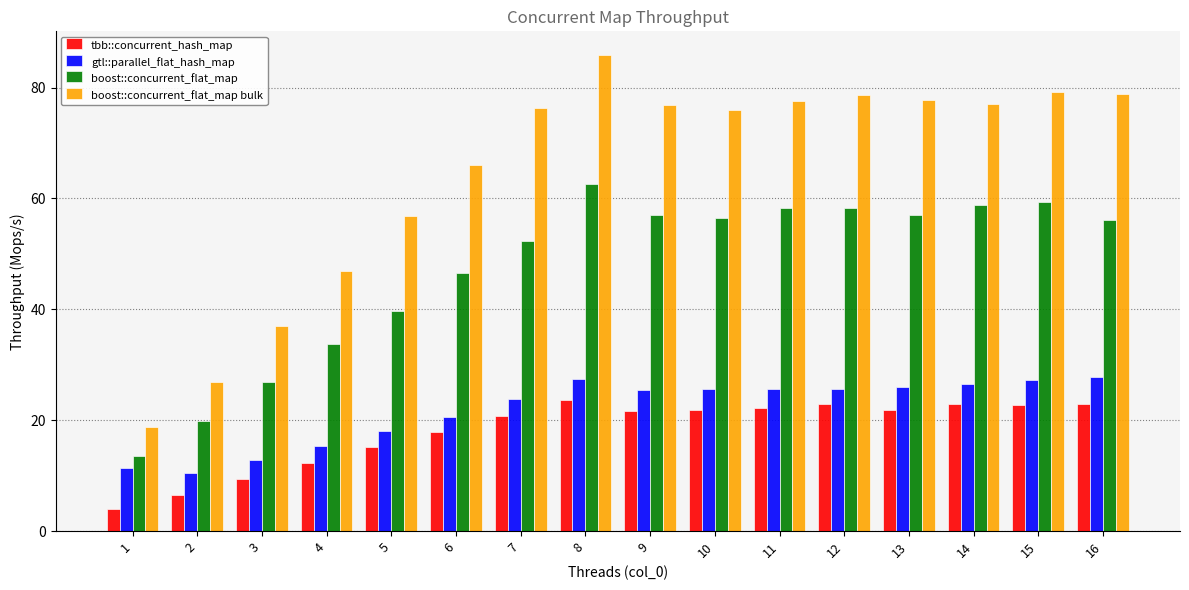

Does the chart contain stacked bars?

No